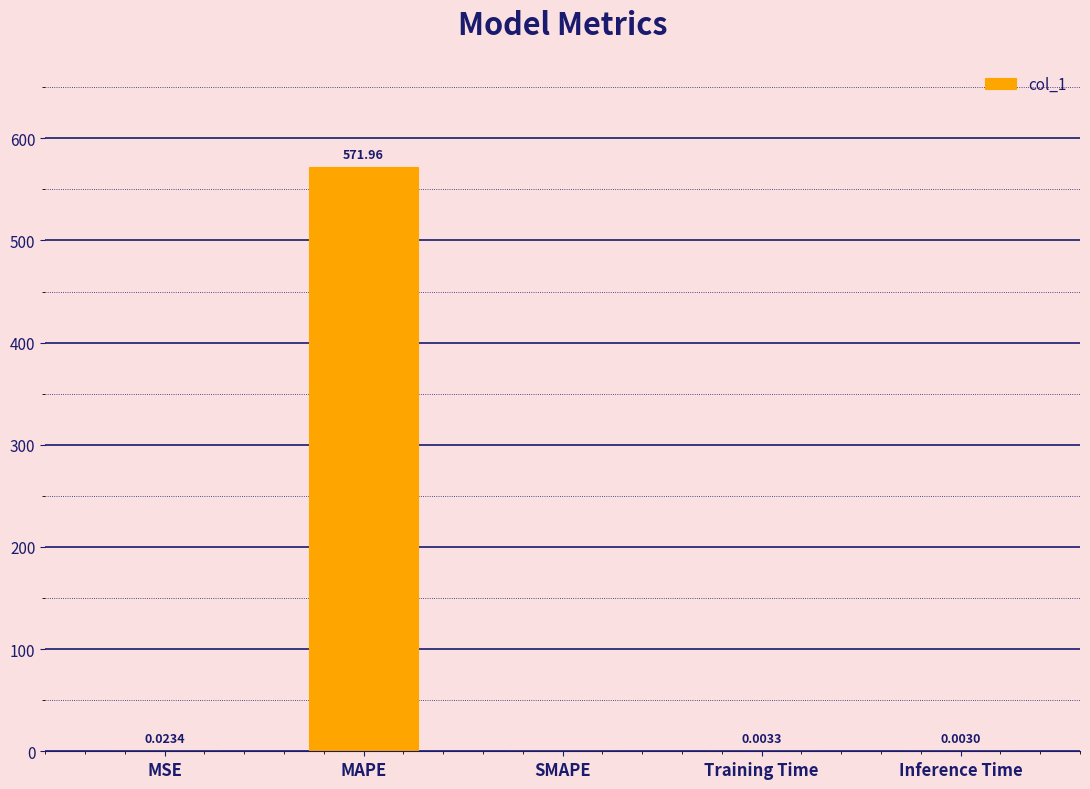

What is the sum of all values?

572.0